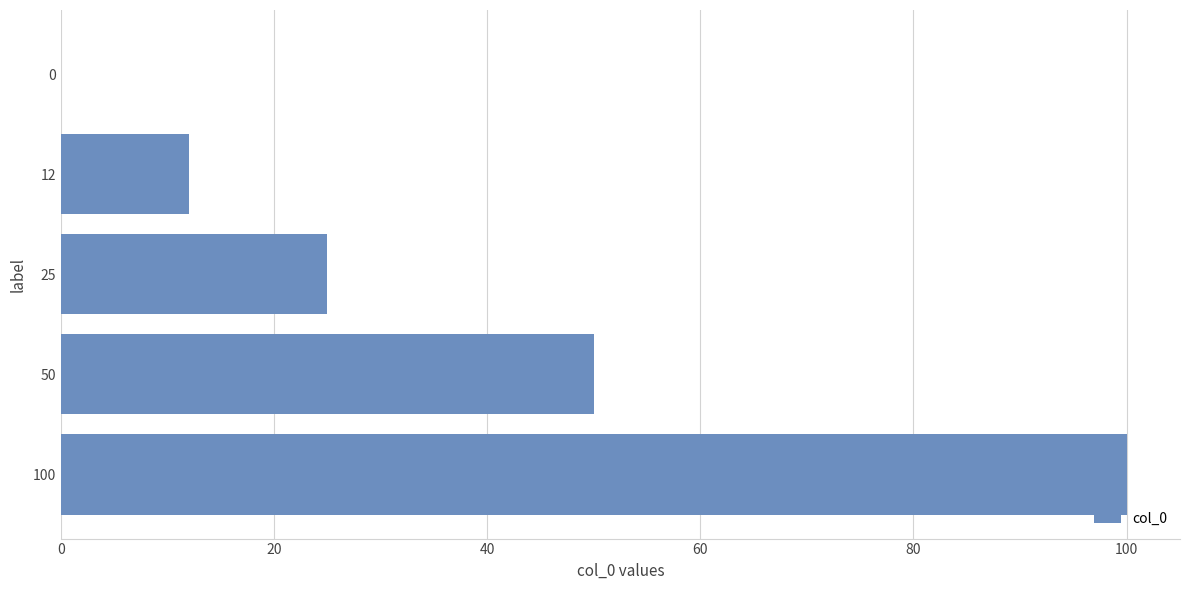

What is the change in value from 50 to 0?

-50